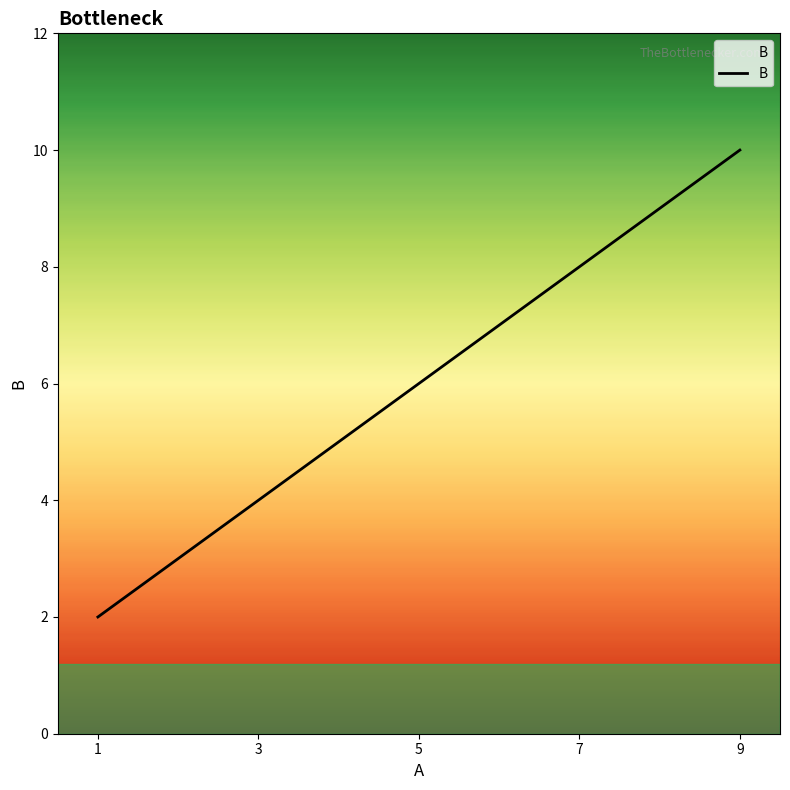

True or false: there are more than 2 points higher than both neighbors.

False